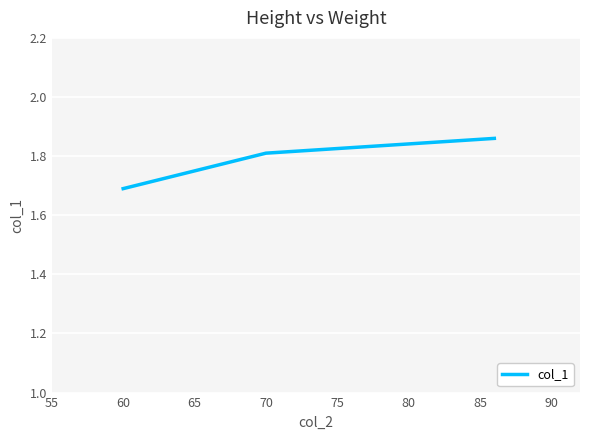

What is the smallest value displayed?

1.7